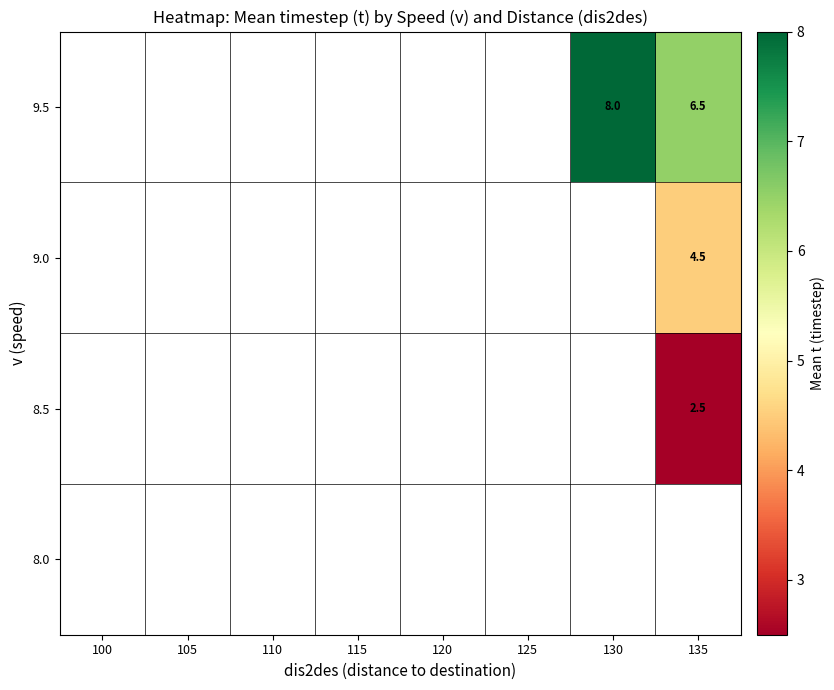

Which has a higher value, 110 or 115?

115